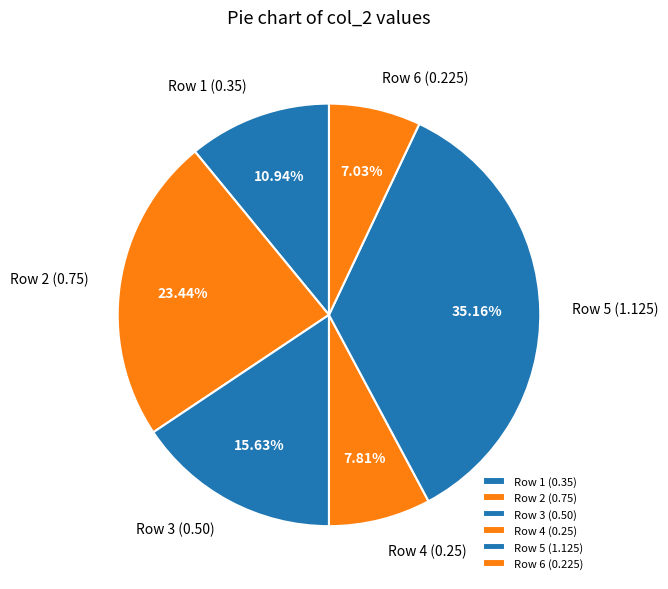

Combined, do Row 3 (0.50) and Row 5 (1.125) account for over 50%?

Yes